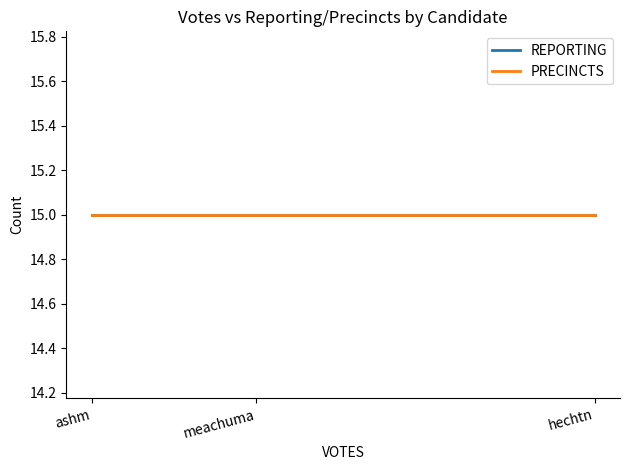

Reading left to right, transcribe all the data shown in this chart.

VOTES: 75	3641	1240
REPORTING: 15	15	15
PRECINCTS: 15	15	15